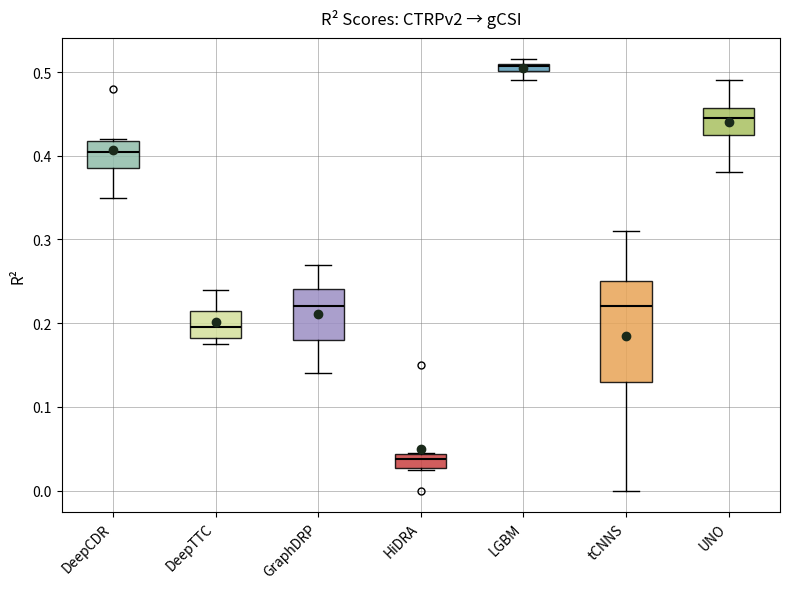

Where is the lower edge of the box for HiDRA on the y-axis? The values are not printed on the chart, so give them approximately, as read against the axis.

0.03